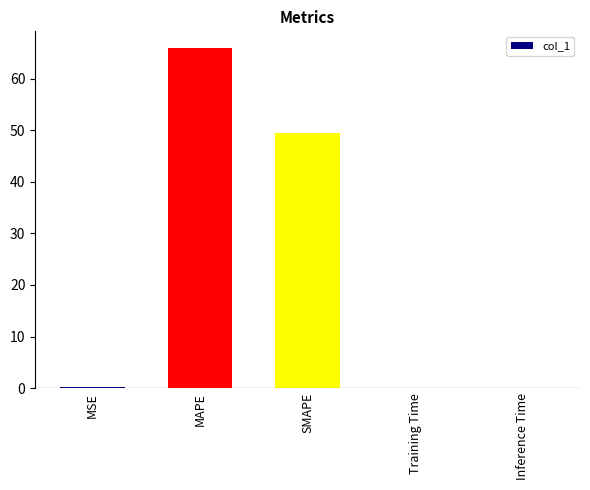

Which has a higher value, SMAPE or Inference Time?

SMAPE